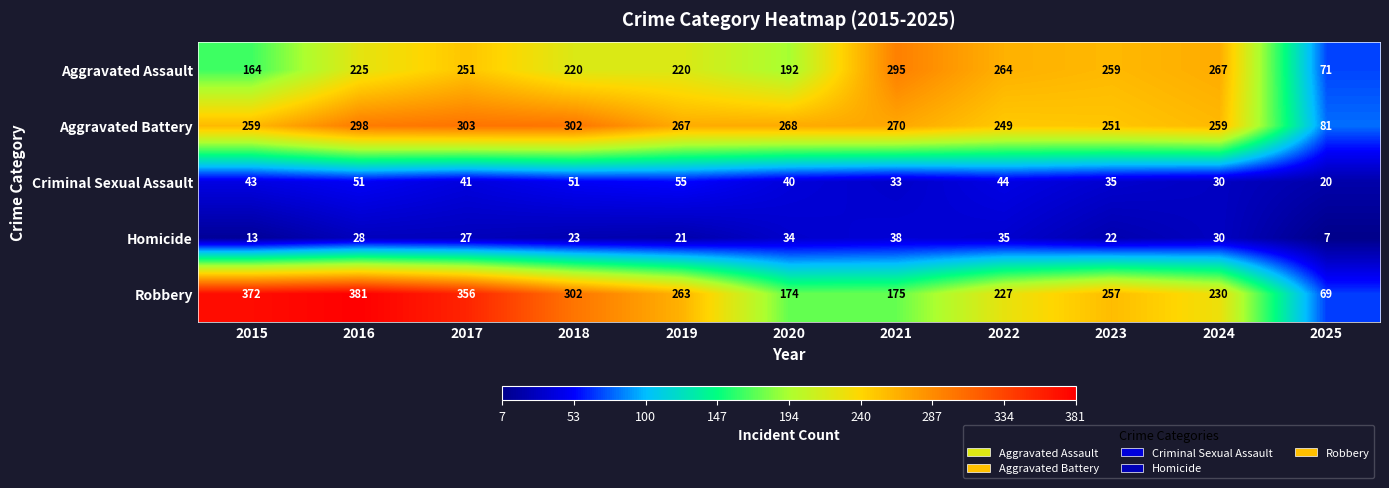

True or false: Aggravated Battery has a value of 466 at 2015.

False